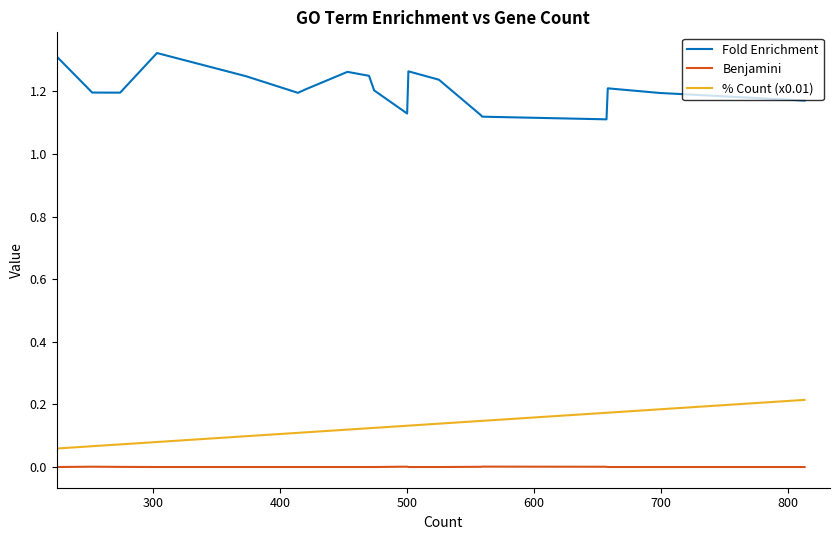

How many lines are shown in the chart?

3